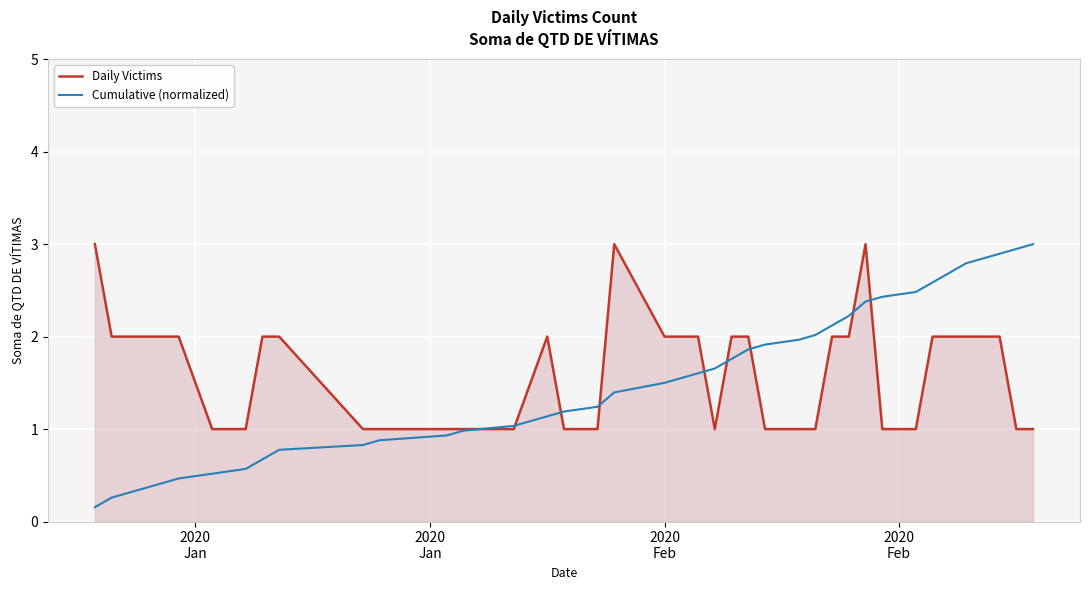

Rank the series by their average value, from highest to lowest.

Daily Victims, Cumulative (normalized)